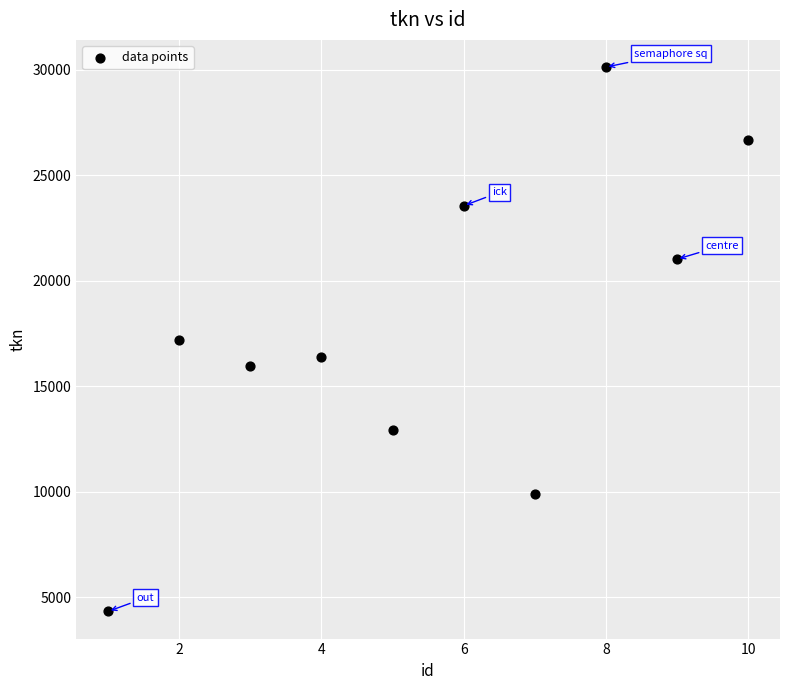

What is the average Y value?

17810